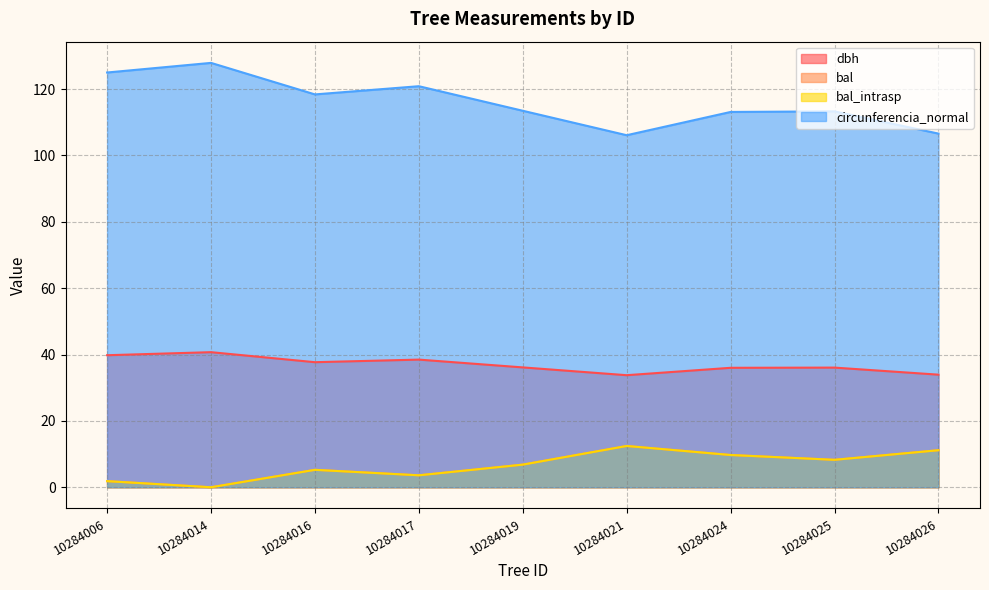

Is it true that bal_intrasp equals 18.3 at 10284021?

False